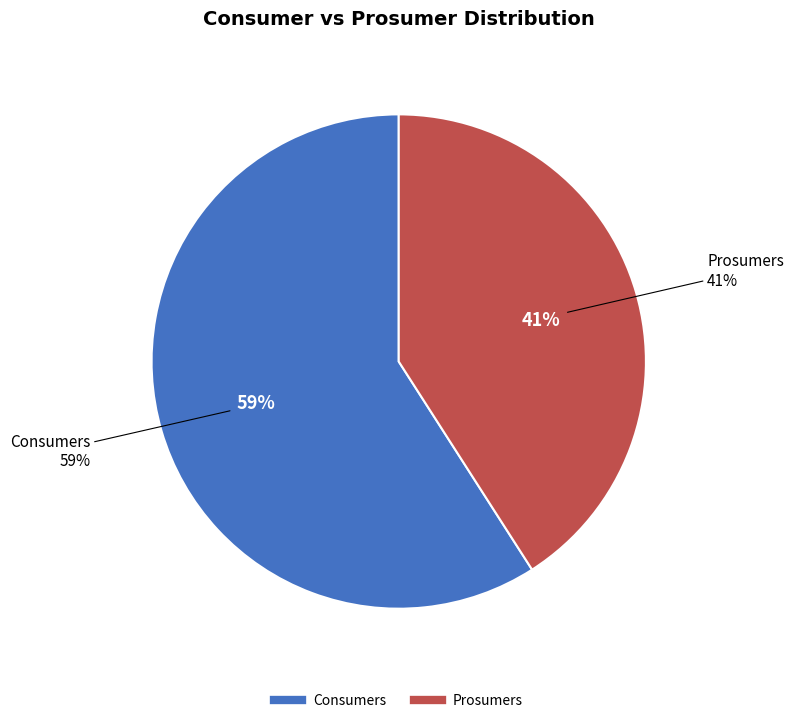

Is the sum of Prosumers and Consumers greater than half?

Yes